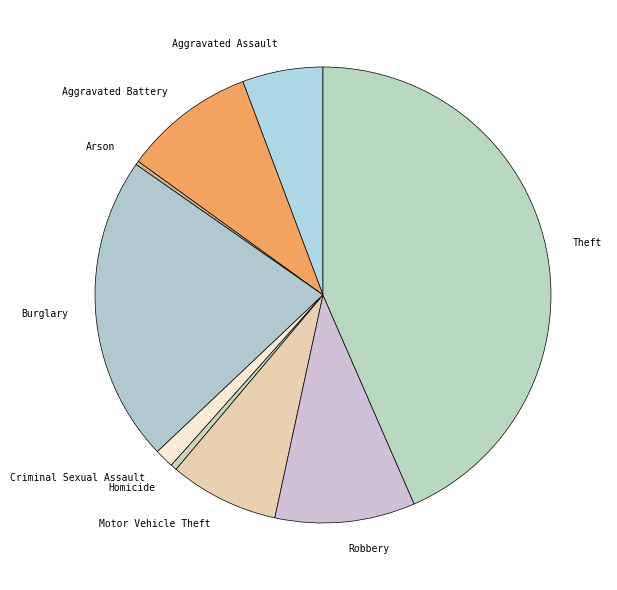

What is the ratio of the value at Criminal Sexual Assault to the value at Motor Vehicle Theft?

0.2